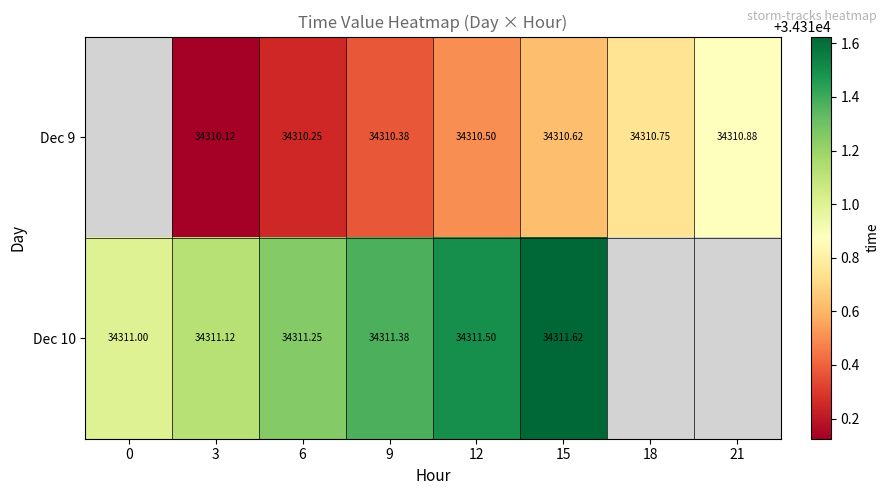

Is the value of Dec 10 at 0 greater than the value of Dec 9 at 12?

Yes